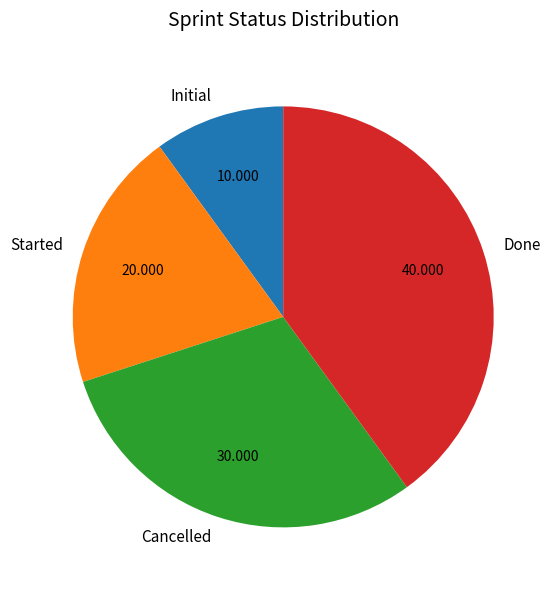

Does Done account for over 50% of the chart?

No